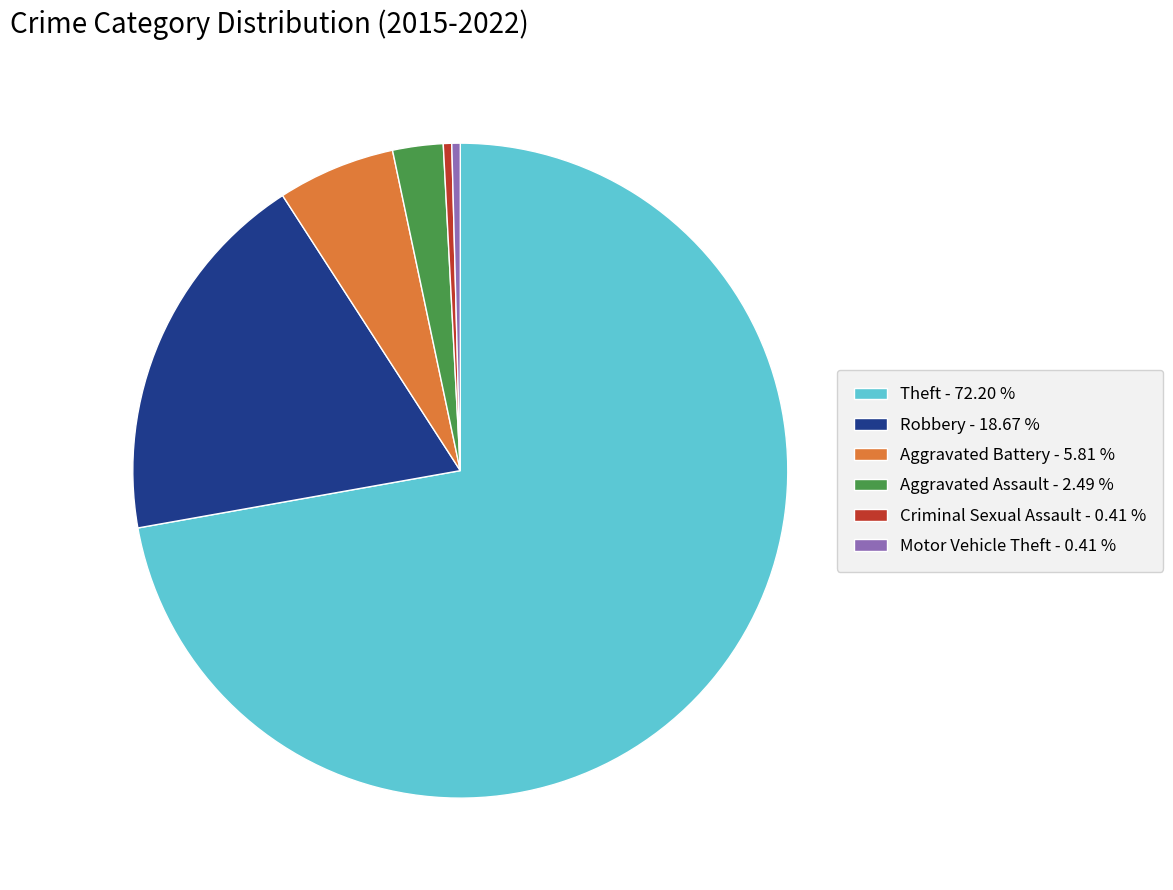

True or false: Aggravated Assault accounts for 2% of the total.

True